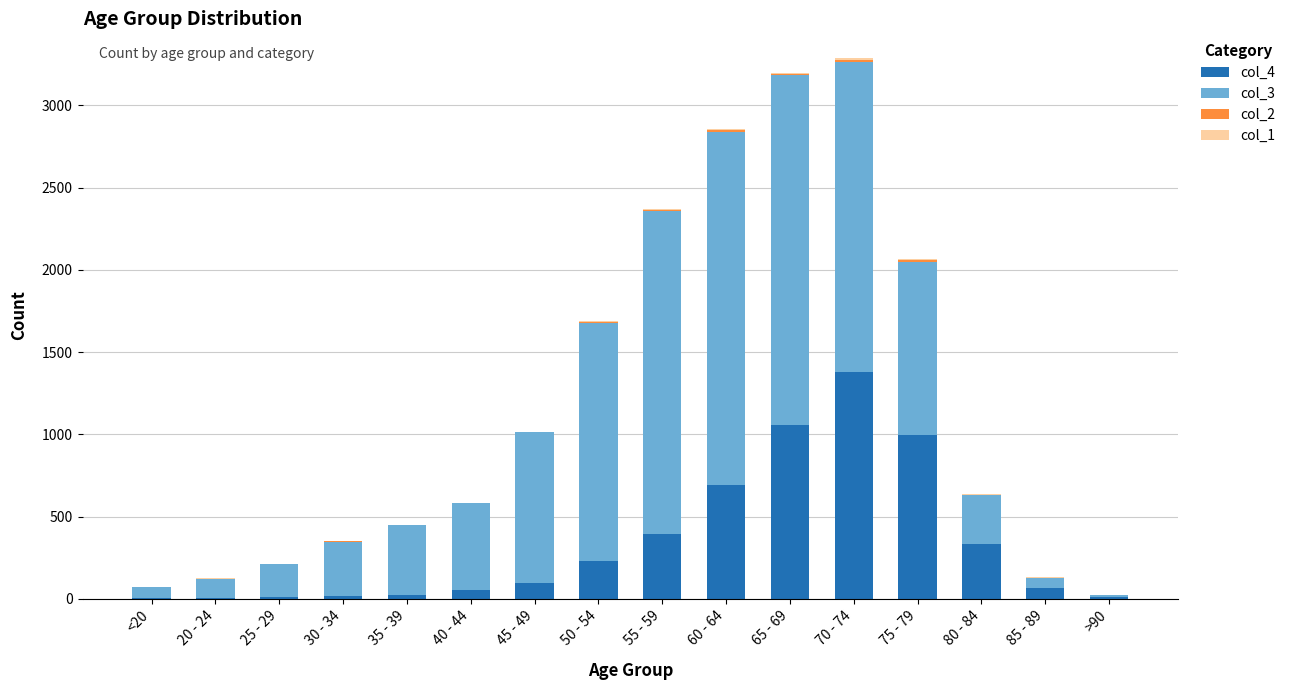

Is it true that col_4 equals 333 at 80 - 84?

True